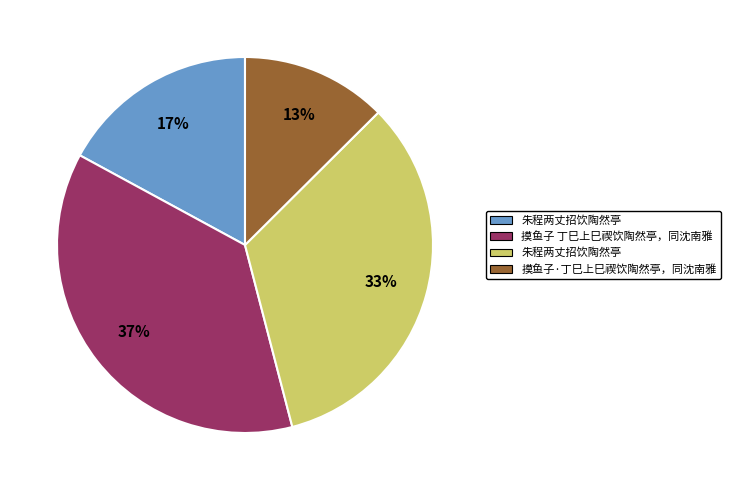

Is there any slice that represents more than half of the pie?

No